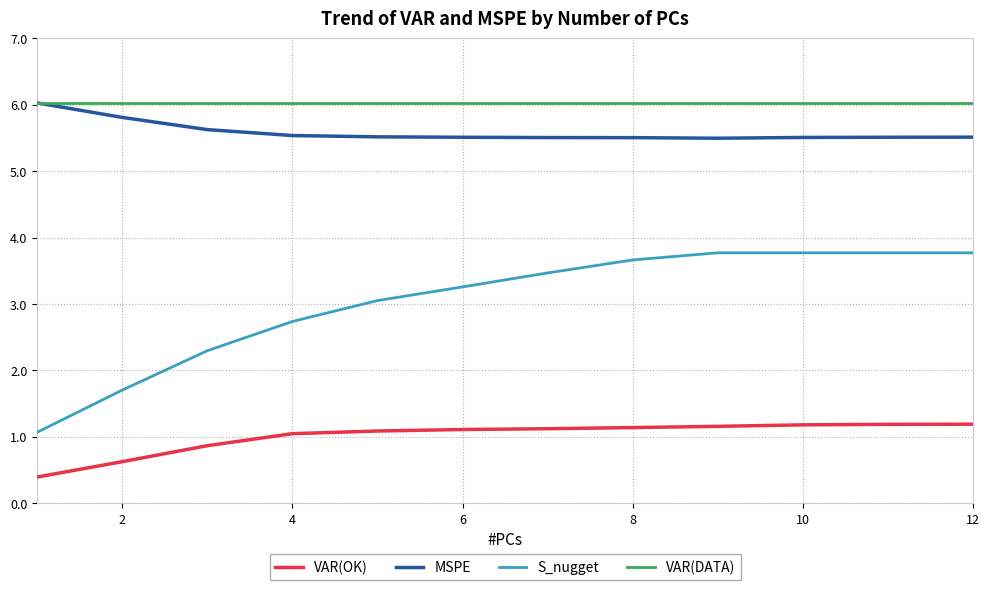

What is the maximum value for MSPE?

6.0